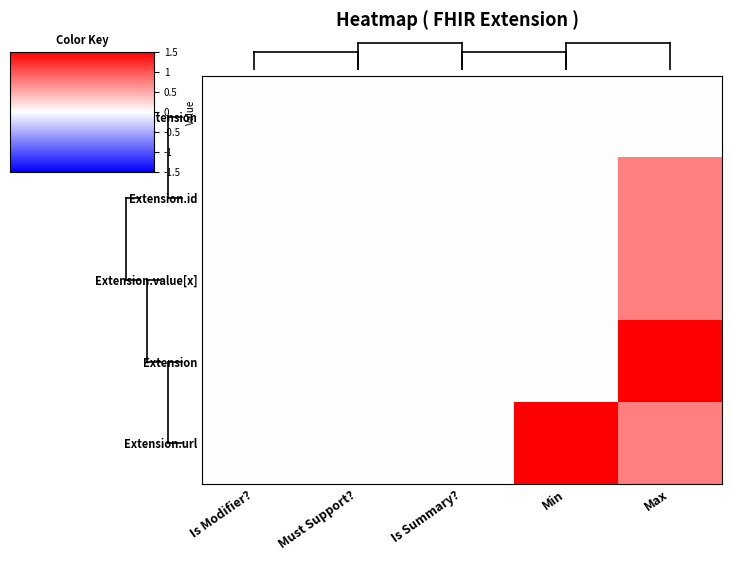

What is the greatest value displayed?

1.5